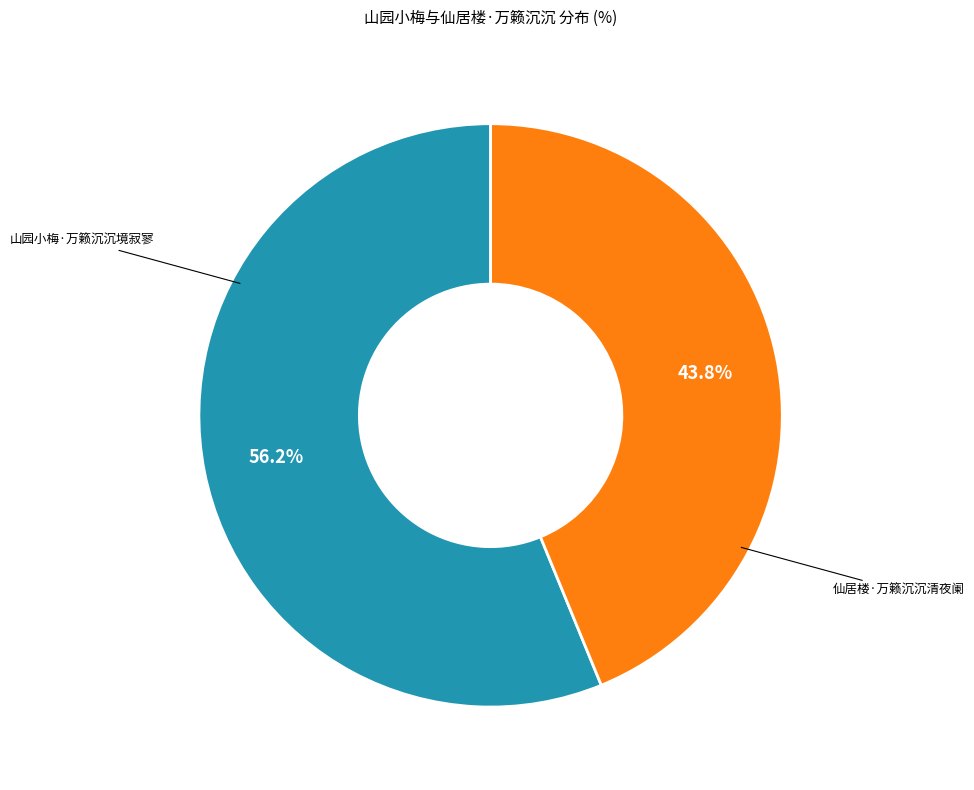

Does 仙居楼·万籁沉沉清夜阑 account for over 50% of the chart?

No